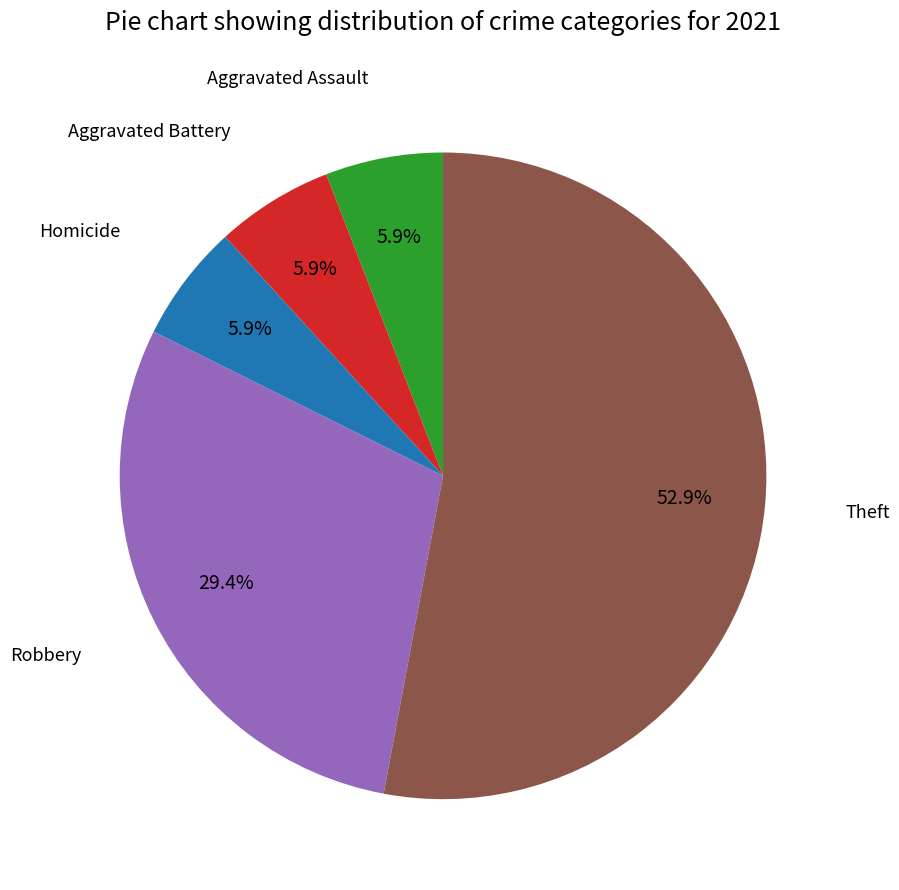

Does any single category account for the majority?

Yes